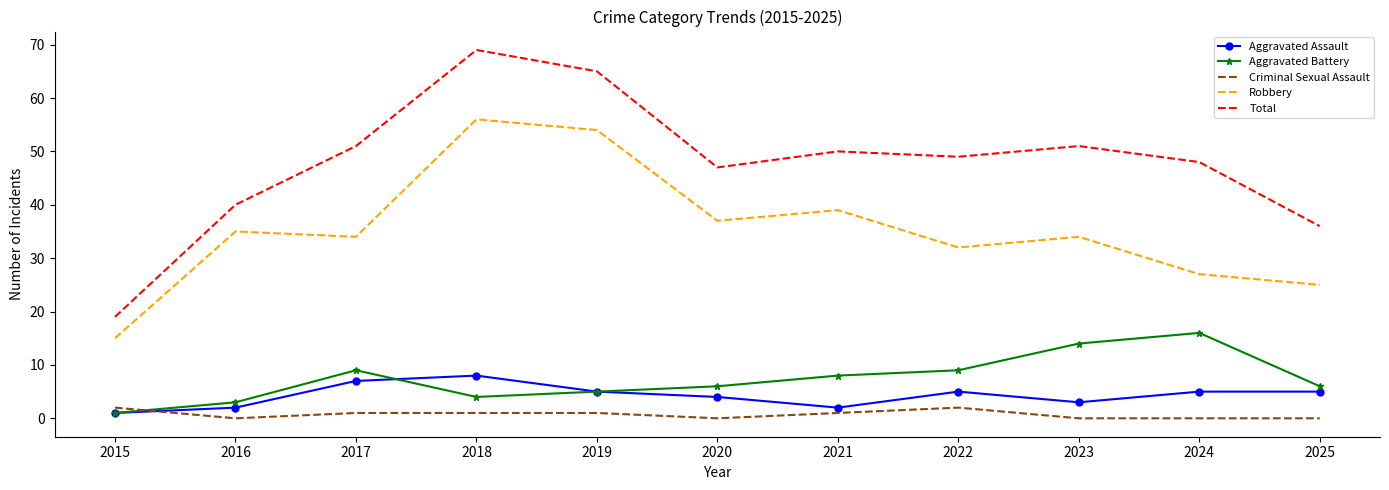

Where is the first local minimum for Aggravated Assault?

2021